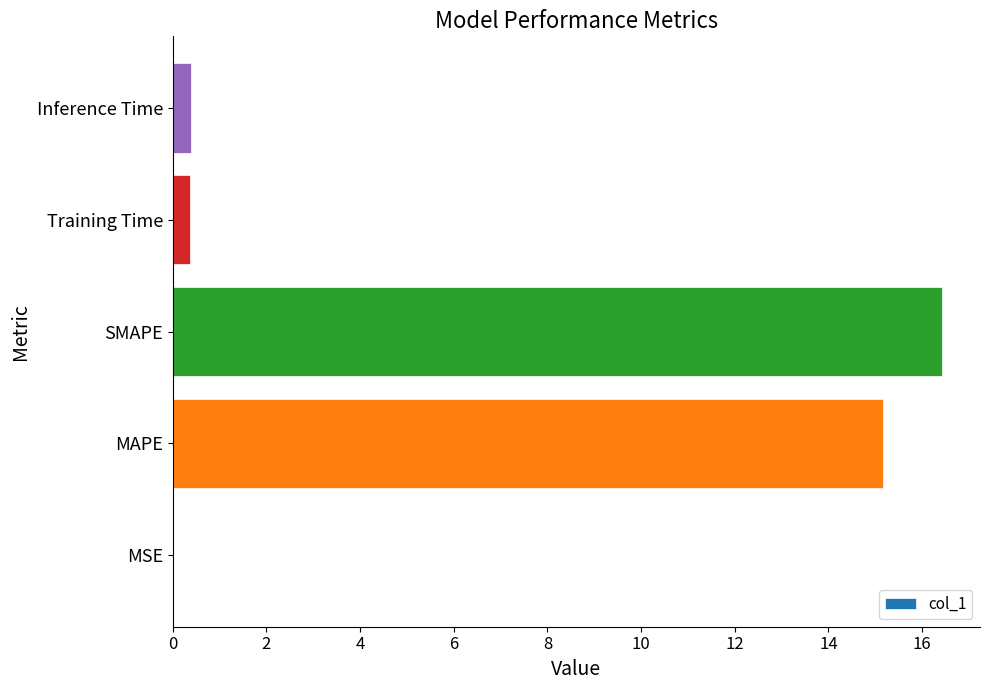

The chart shows a value of 0.4 at Inference Time. True or false?

True